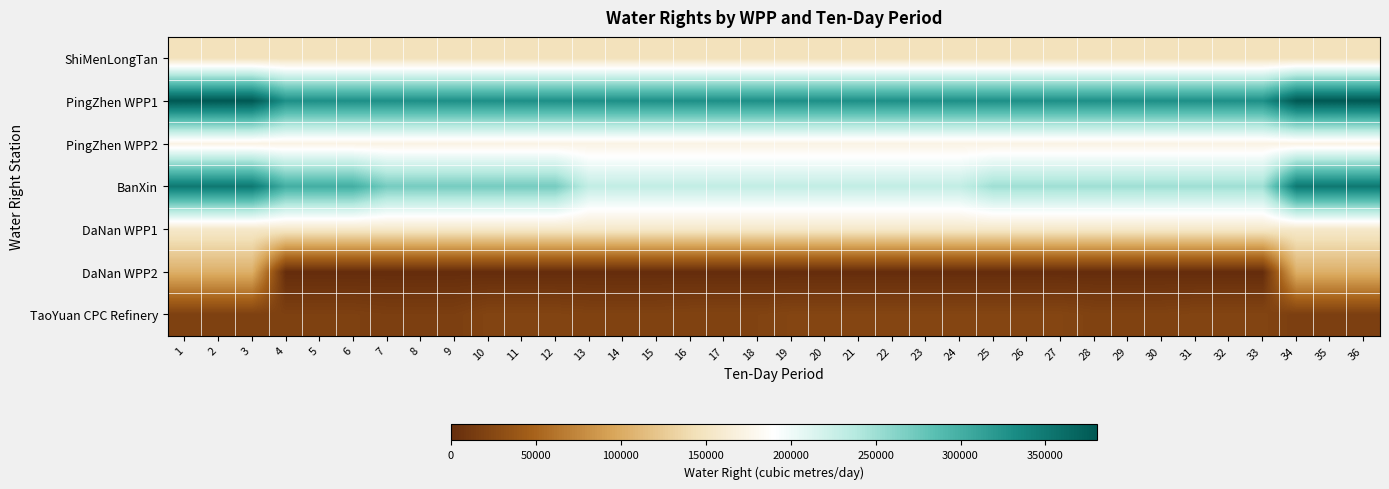

At which category does the chart reach its minimum across all series?

4